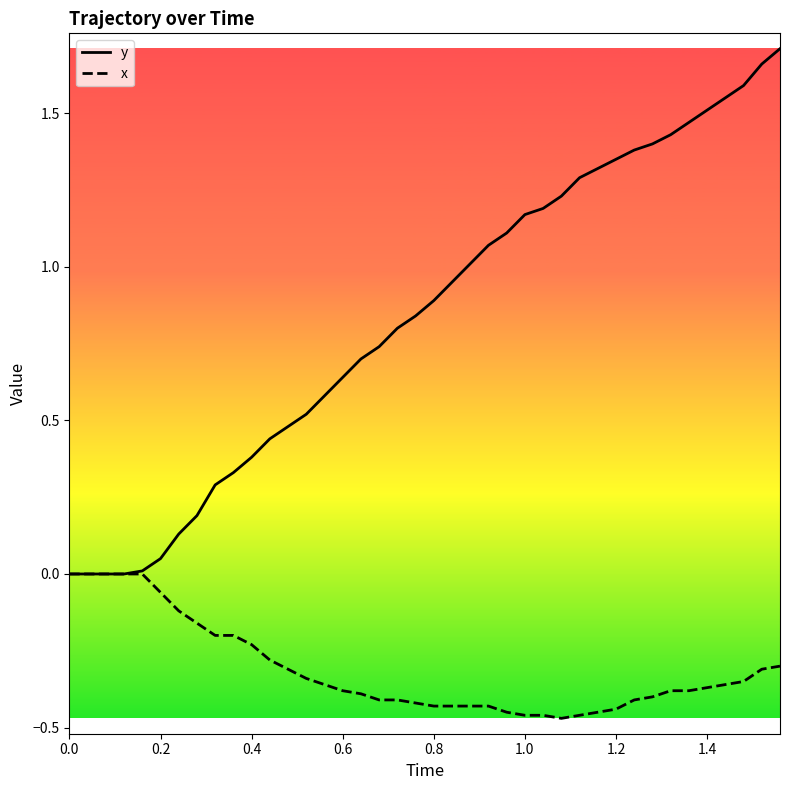

How many series are shown in this chart?

2